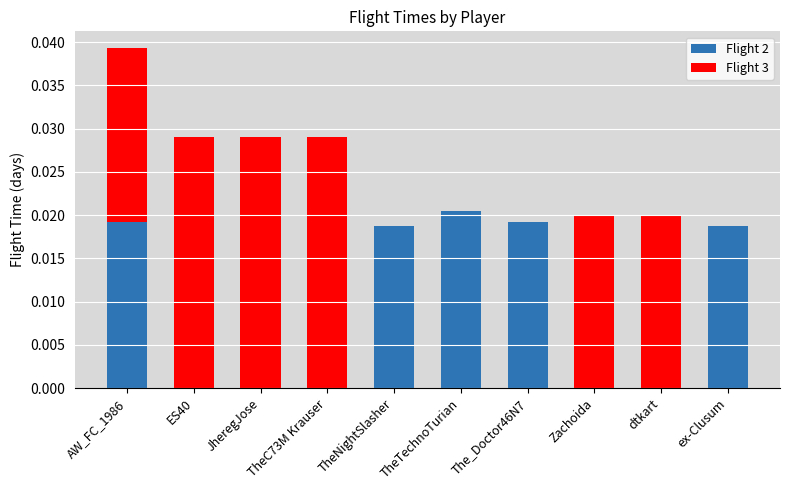

The value of Flight 2 at JheregJose is 0.0. True or false?

True